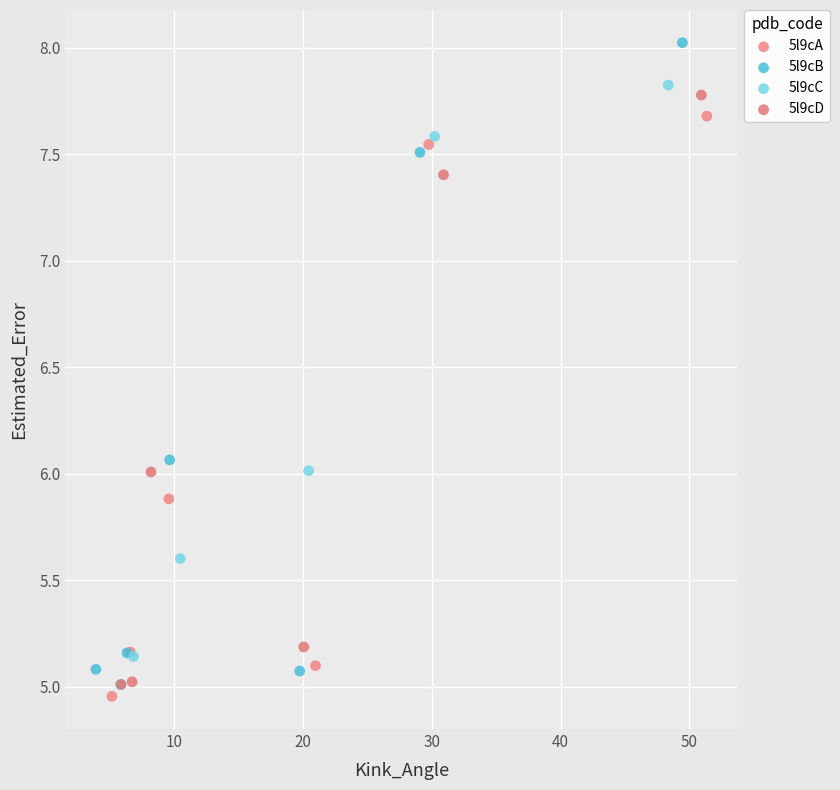

Which series has the widest spread of Y values?

5l9cB